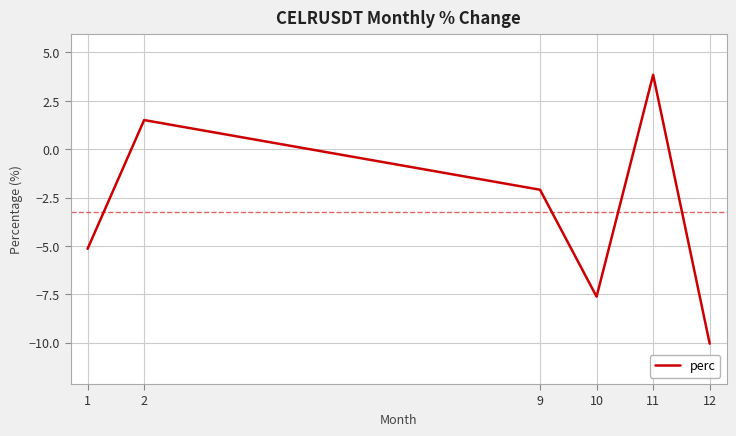

What value does the data have at 12?

-10.1